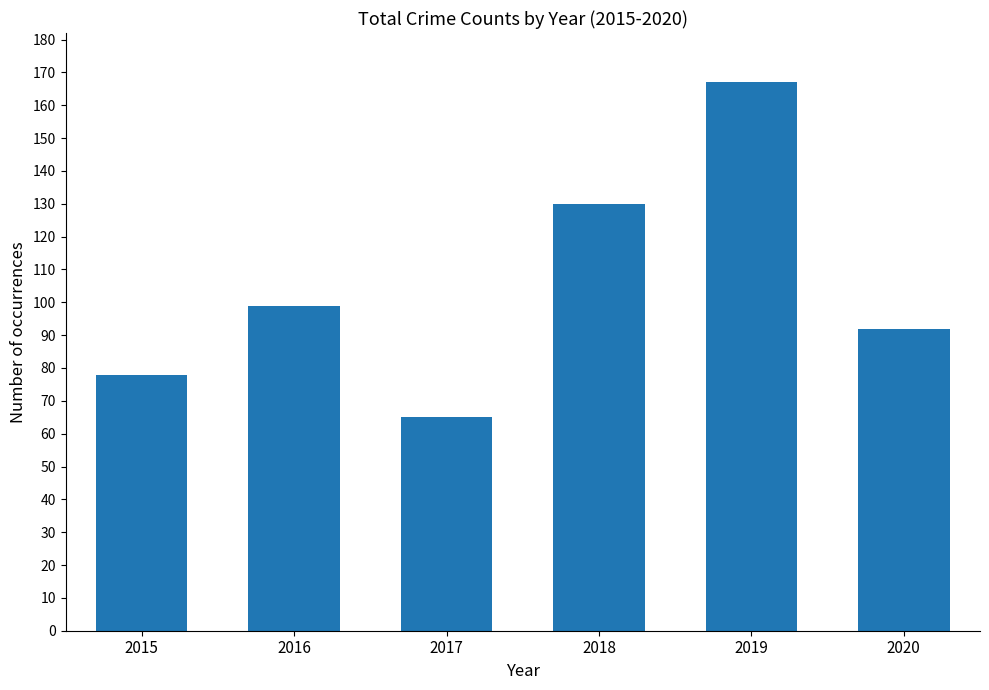

How many categories are shown in the chart?

6